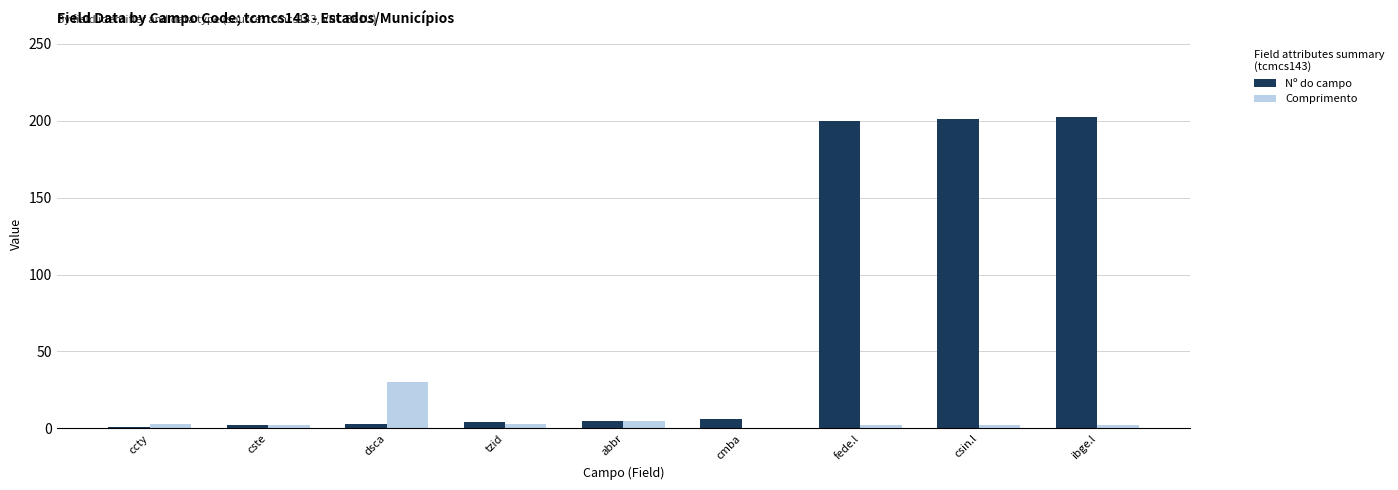

Is it true that Comprimento equals 0 at cmba?

True